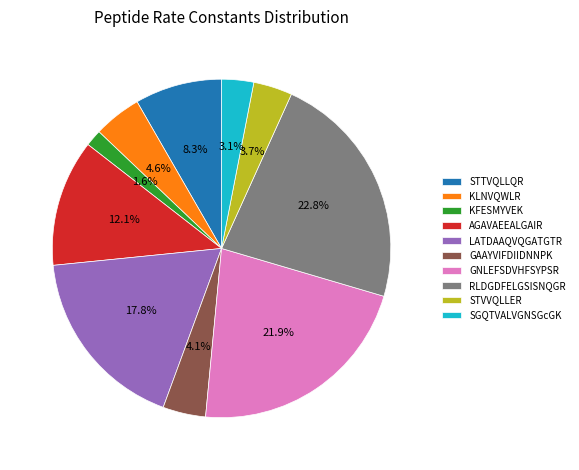

Which category has the smallest portion of the pie?

KFESMYVEK